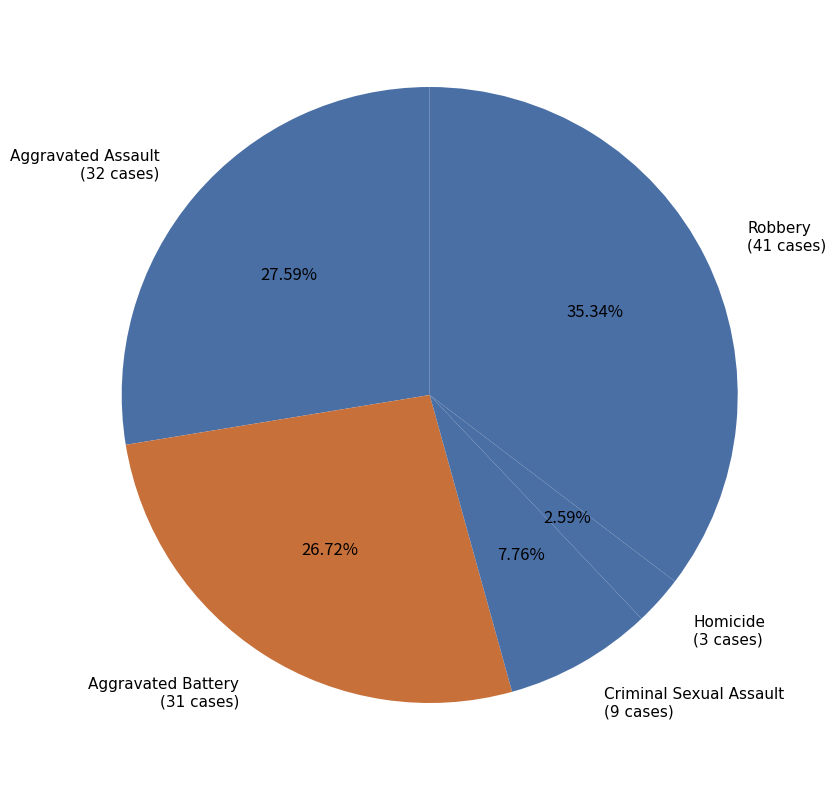

Is it true that Aggravated Assault is 28% of the pie?

True